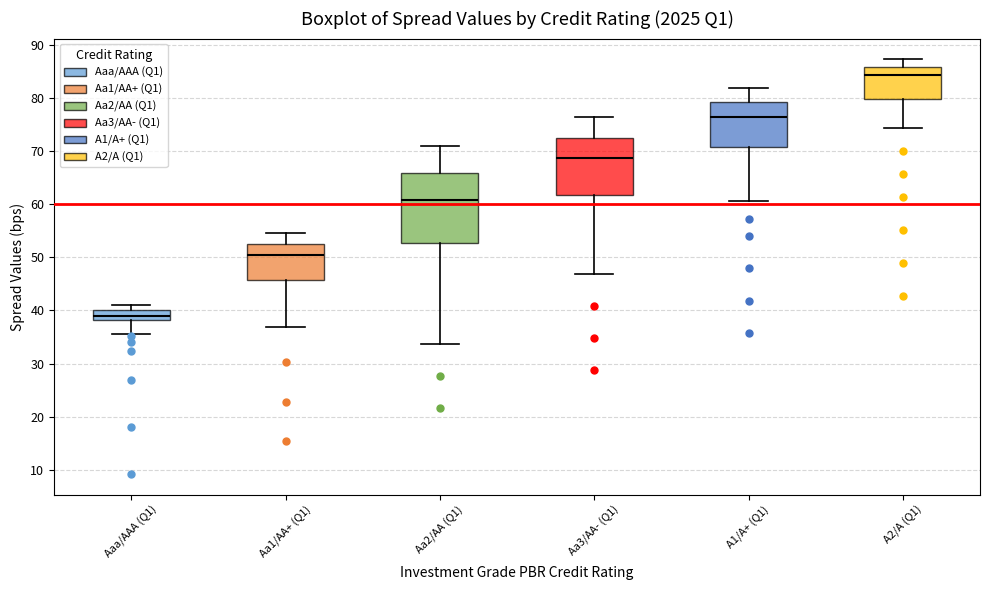

Reading left to right, transcribe this box plot: for each box, give where its median line is, the range the box spans, and where its two whiskers end, as read against the y-axis. The values are not printed on the chart, so give them approximately, as read against the axis.

Aaa/AAA (Q1): median 39, box 38 to 40, whiskers 36 to 41
Aa1/AA+ (Q1): median 50, box 46 to 53, whiskers 37 to 55
Aa2/AA (Q1): median 61, box 53 to 66, whiskers 34 to 71
Aa3/AA- (Q1): median 69, box 62 to 73, whiskers 47 to 76
A1/A+ (Q1): median 76, box 71 to 79, whiskers 61 to 82
A2/A (Q1): median 84, box 80 to 86, whiskers 74 to 87